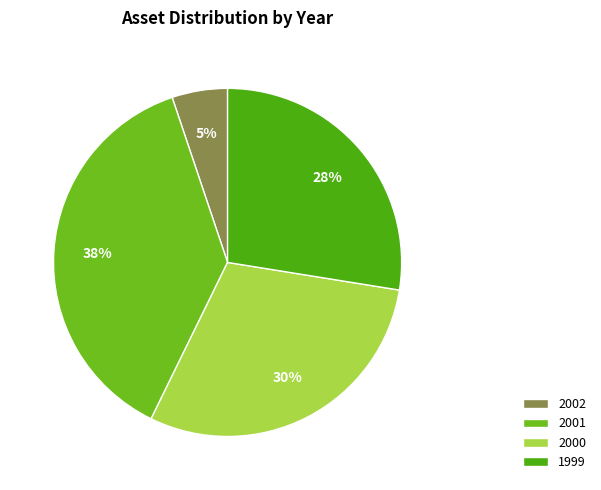

What is the ratio of the value at 2000 to the value at 2002?

5.8